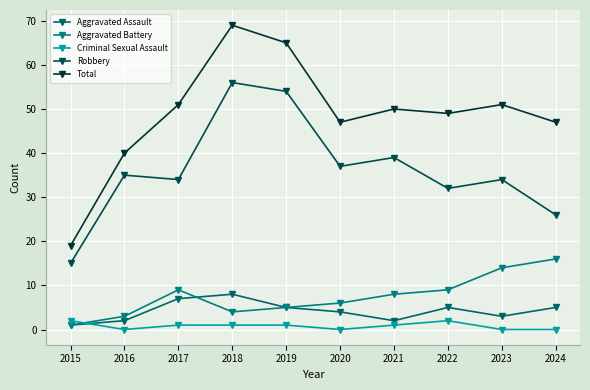

The Robbery series shows 49 at 2020. True or false?

False